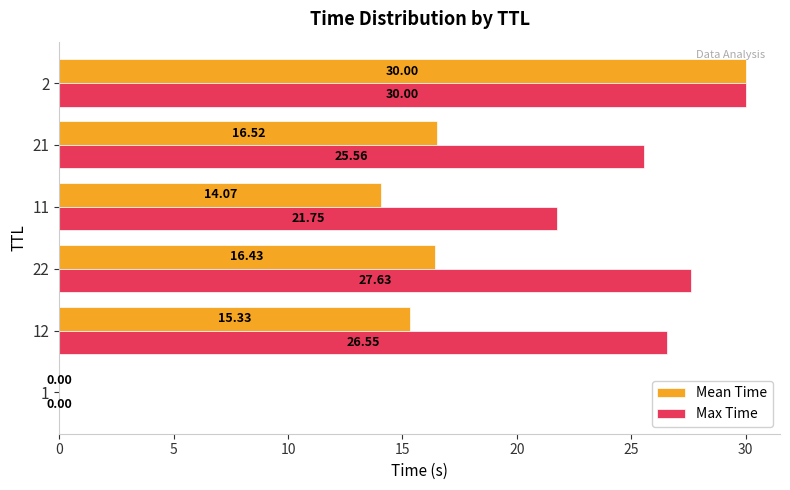

Which series changed the most between 22 and 2?

Mean Time